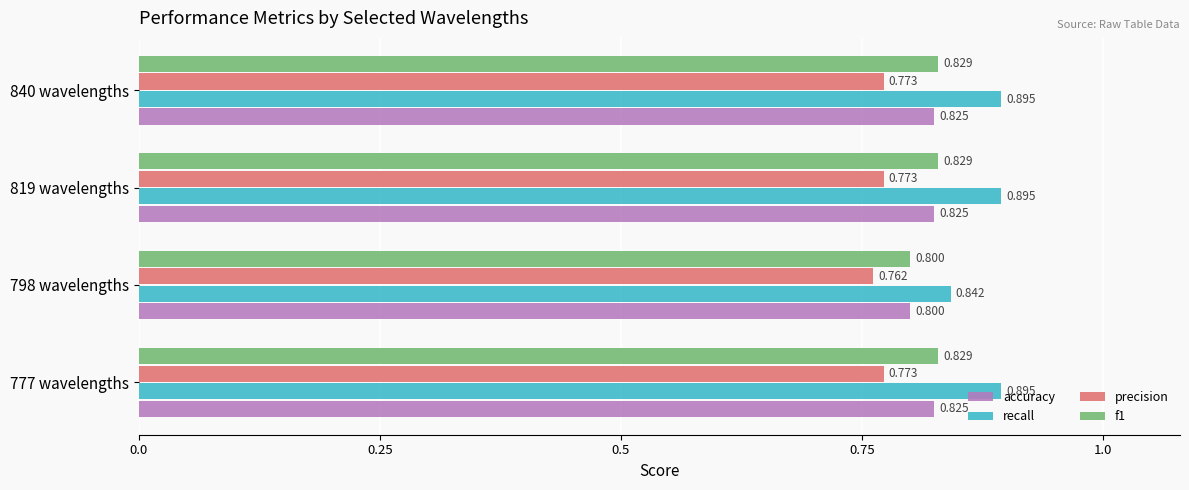

Which series has the widest spread of values?

recall